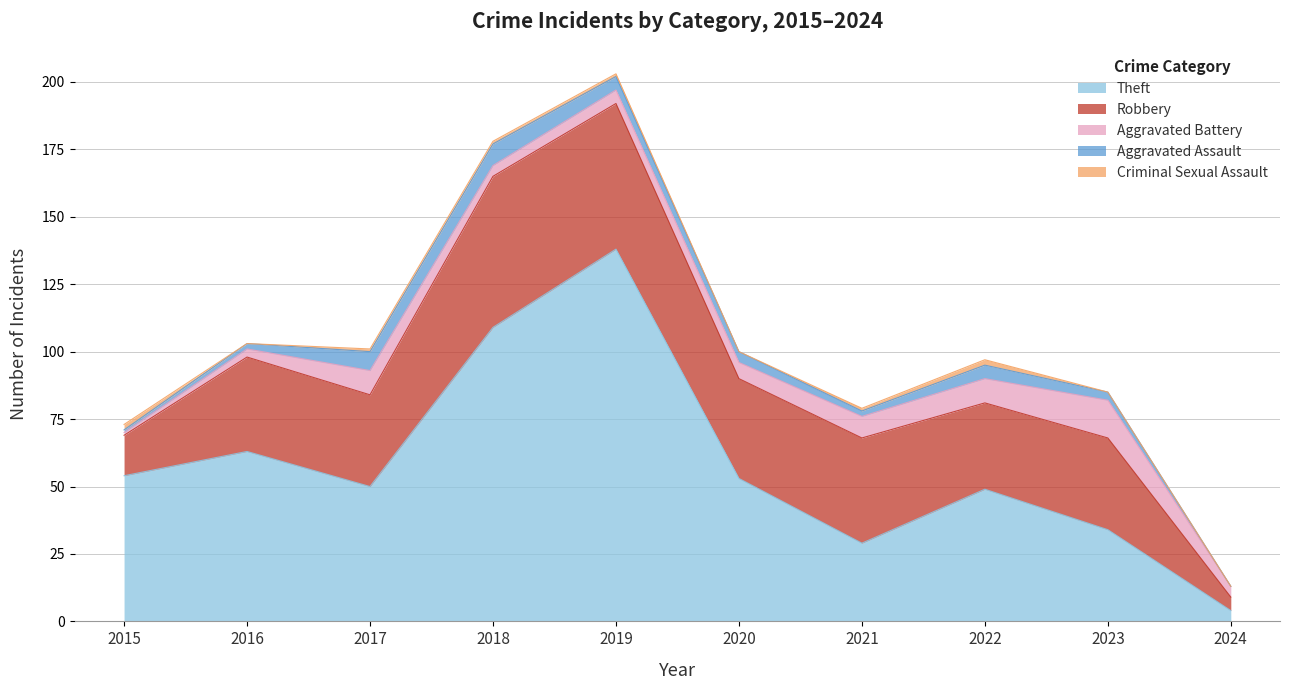

Which category has the lowest value in the Criminal Sexual Assault series?

2016